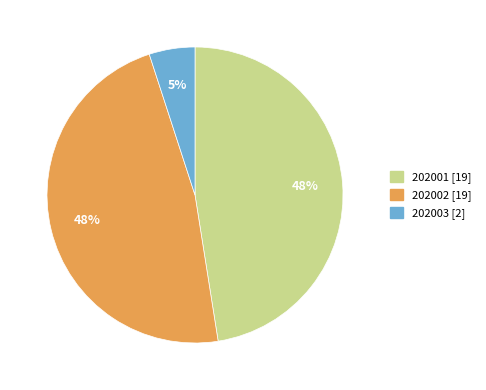

To the nearest percent, what is the average slice percentage?

33%